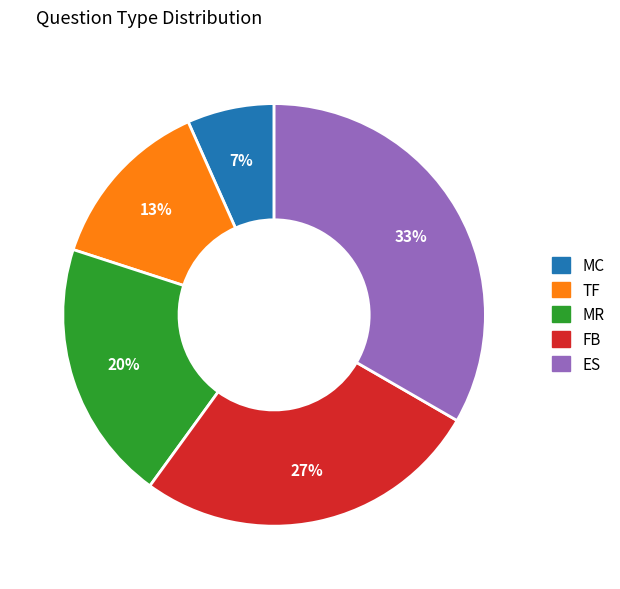

To the nearest percent, what is the combined percentage of MC and ES?

40%